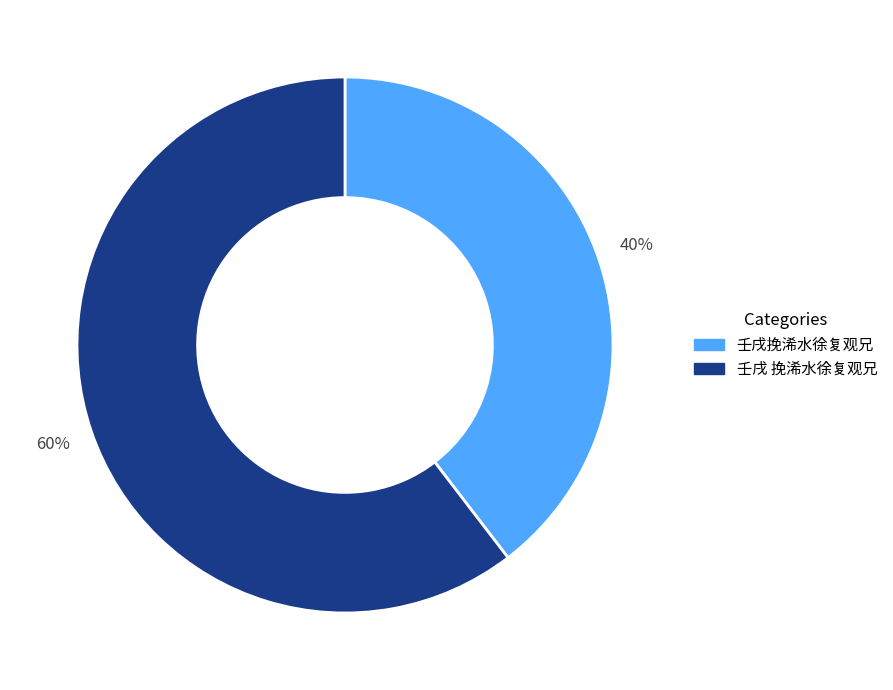

Rank the categories by value from highest to lowest.

壬戌 挽浠水徐复观兄, 壬戌挽浠水徐复观兄